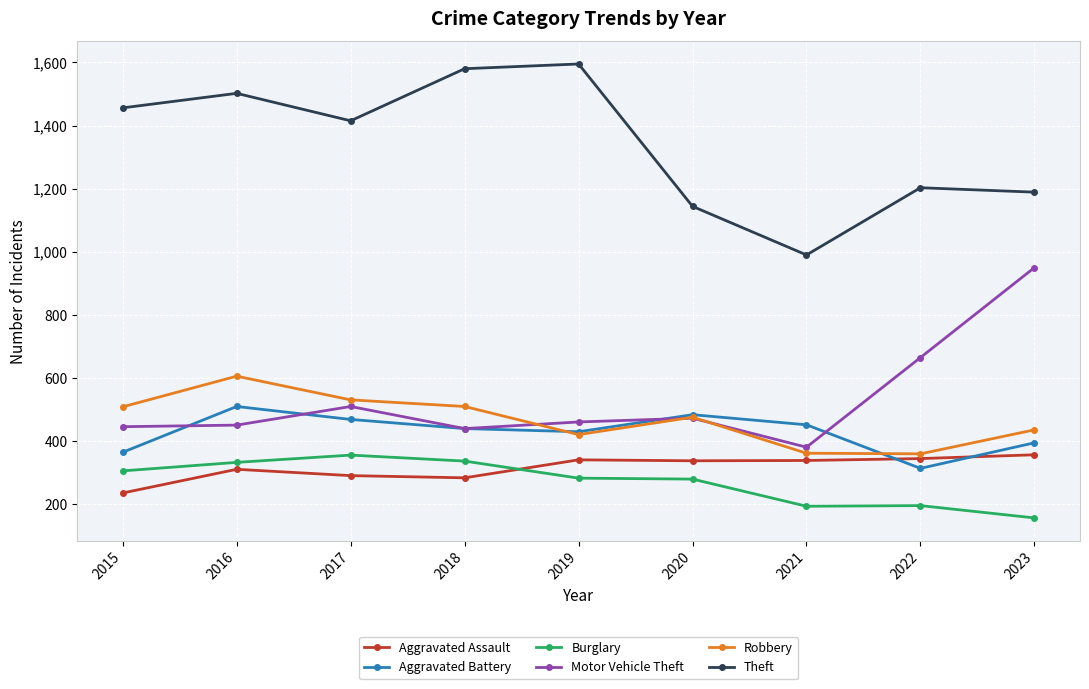

Is the value of Aggravated Battery at 2023 greater than the value of Robbery at 2023?

No